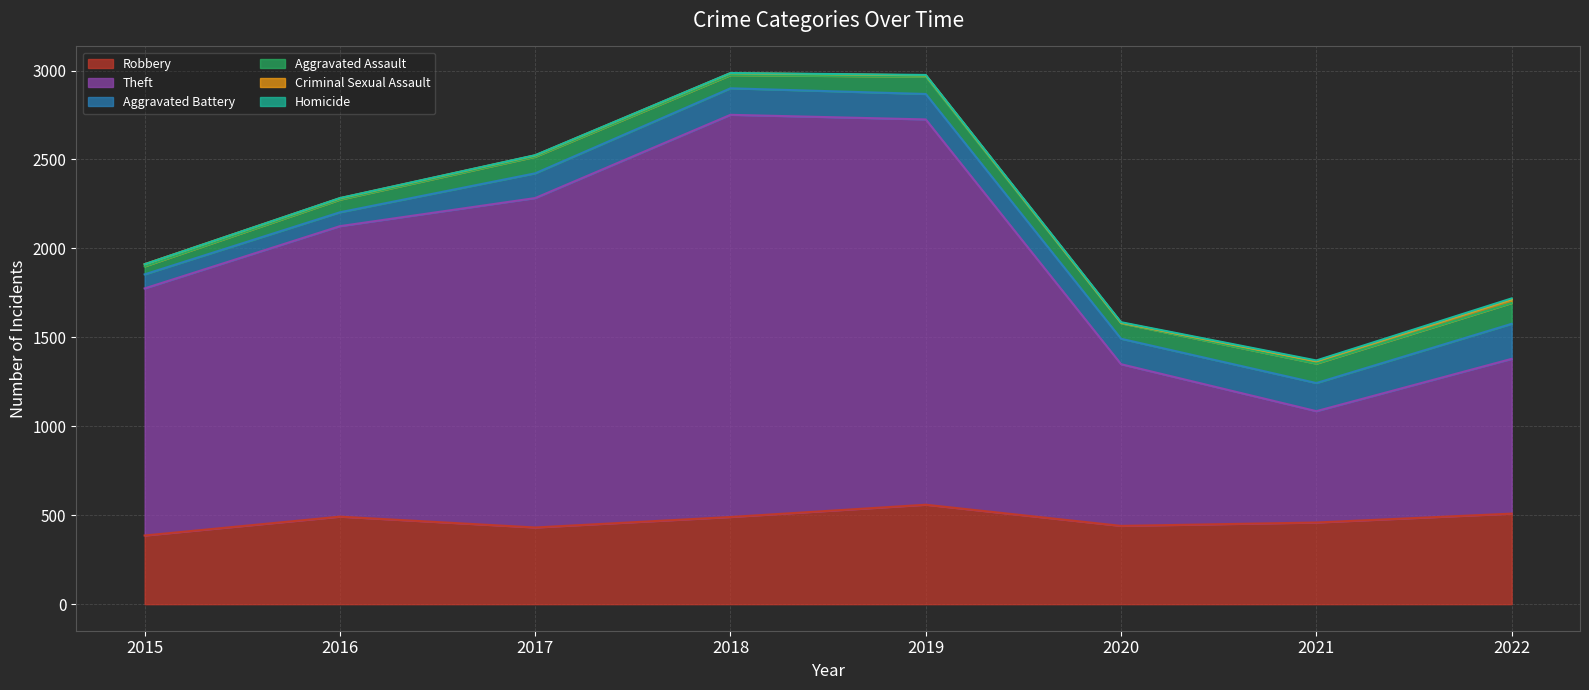

Which series has the largest range (max minus min)?

Theft